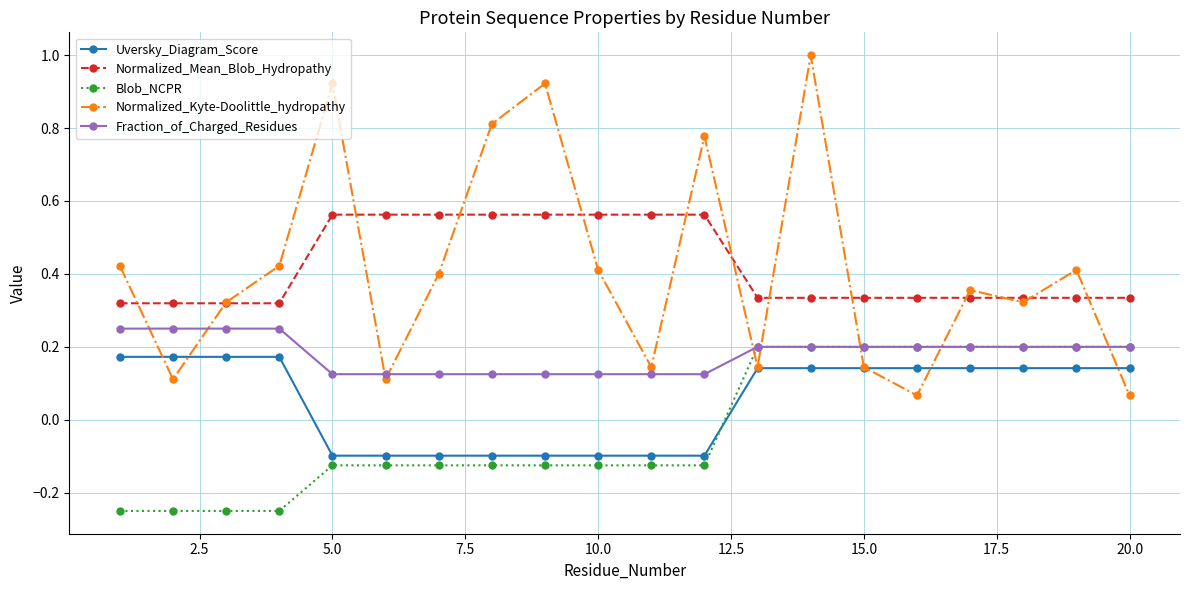

True or false: Normalized_Kyte-Doolittle_hydropathy has more than 0 points higher than both neighbors.

True